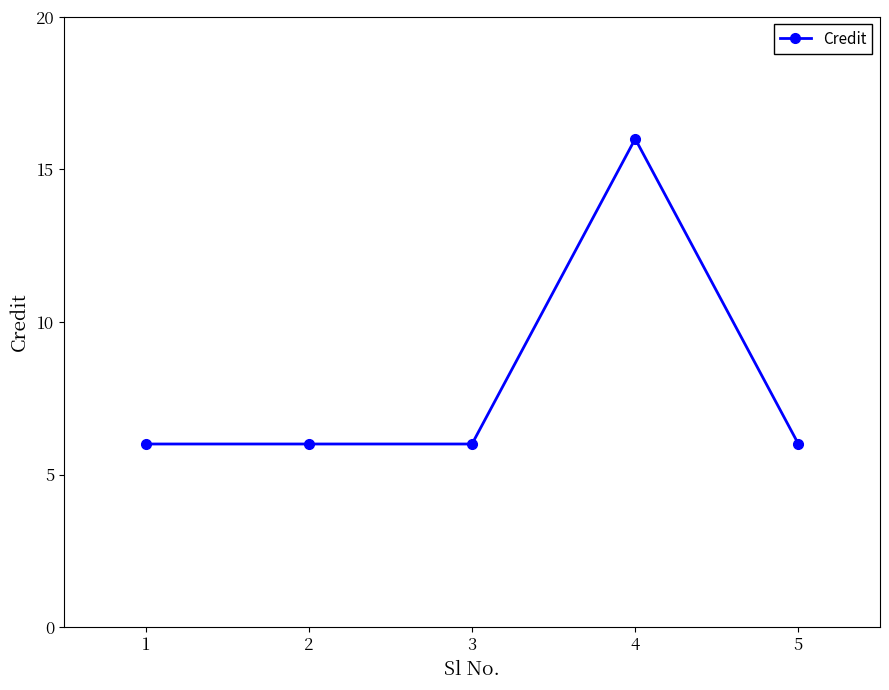

Reading left to right, transcribe all the data shown in this chart.

6	6	6	16	6